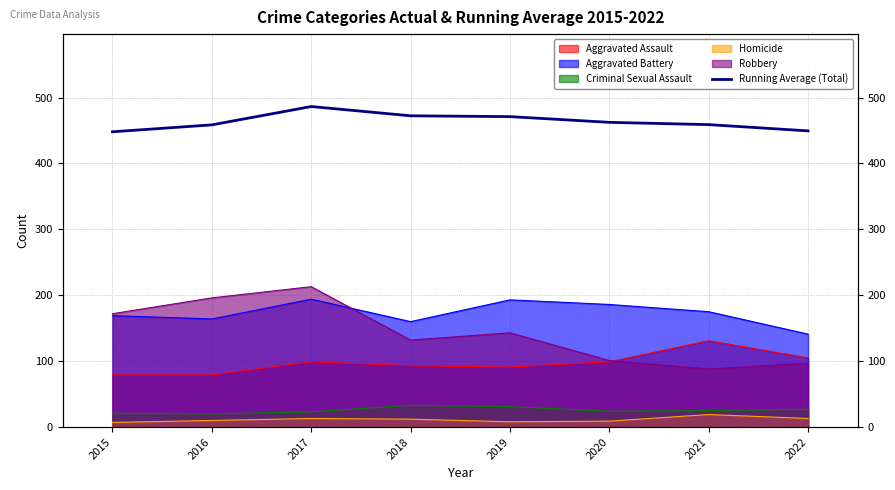

What is the change in value from 2015 to 2021?

+10.9